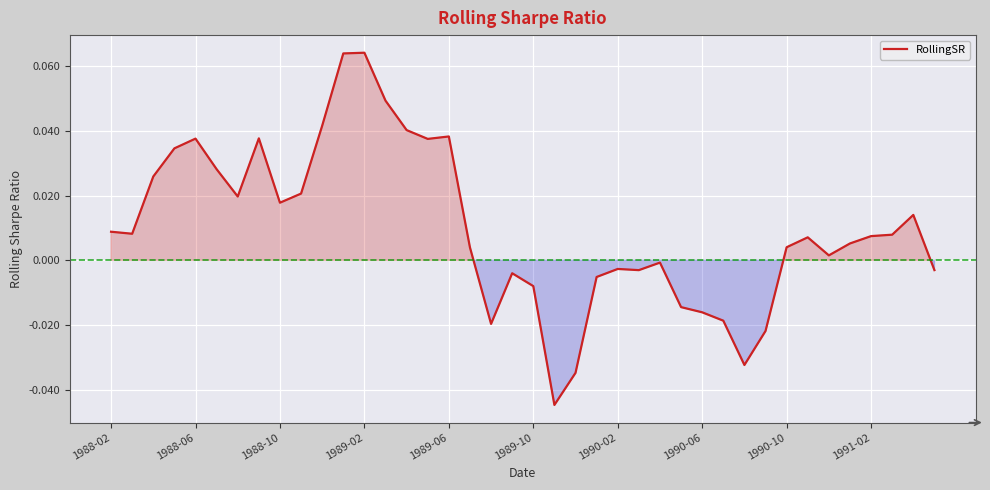

Where is the data nearest to the value 0?

26